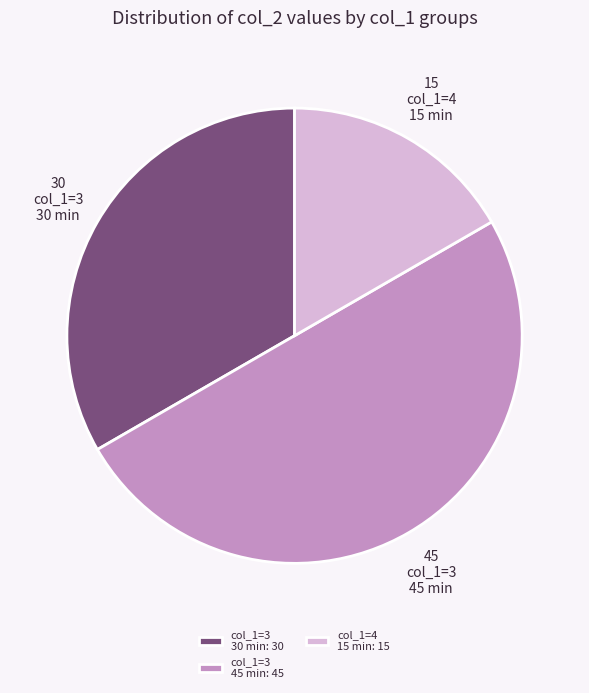

What is the ratio of the value at col_1=3 45 min: 45 to the value at col_1=4 15 min: 15?

3.0